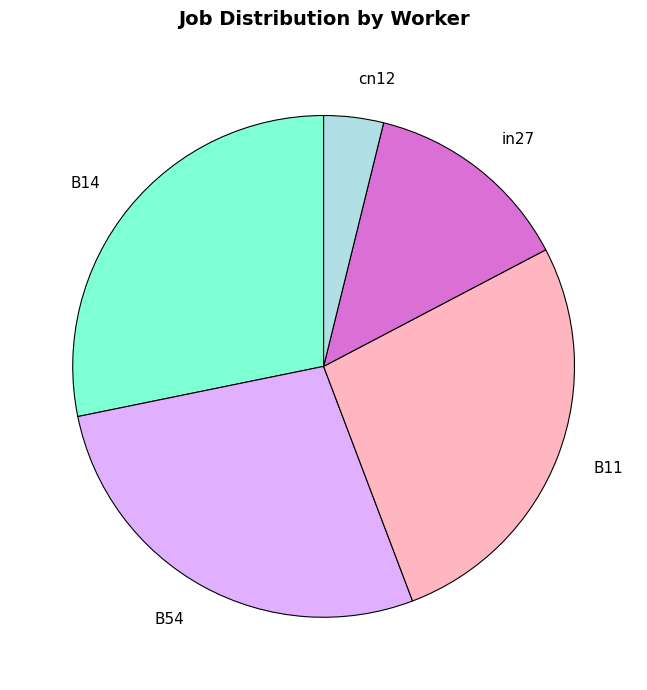

How many slices are in this pie chart?

5